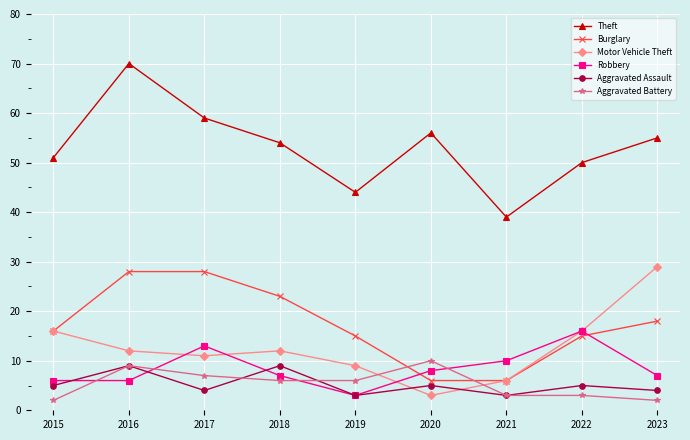

What is the difference between the Motor Vehicle Theft values at 2020 and 2023?

26